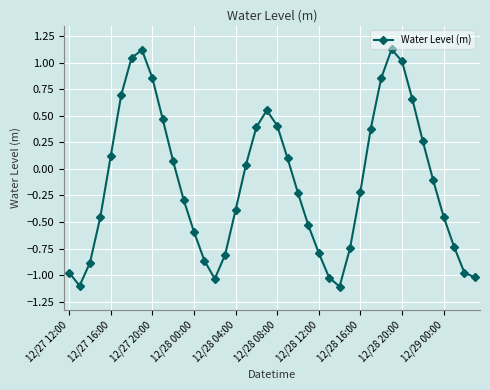

How many lines are shown in the chart?

1